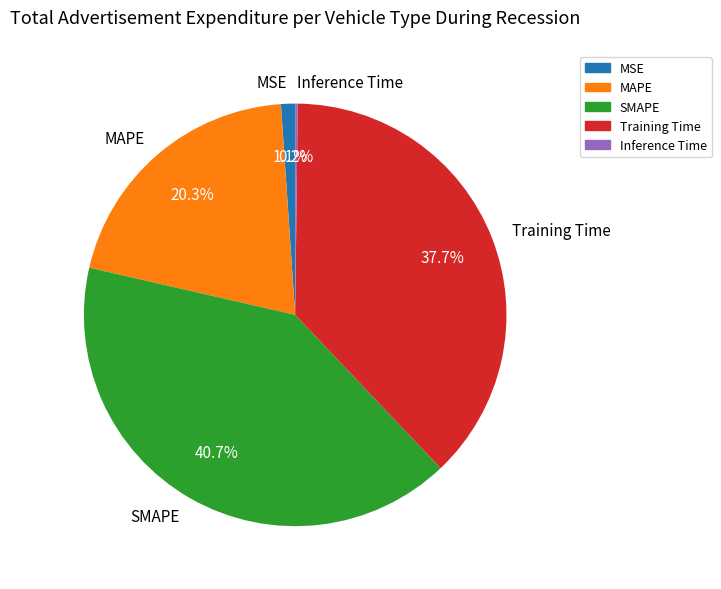

To the nearest percent, what percentage of the pie is MSE?

1%